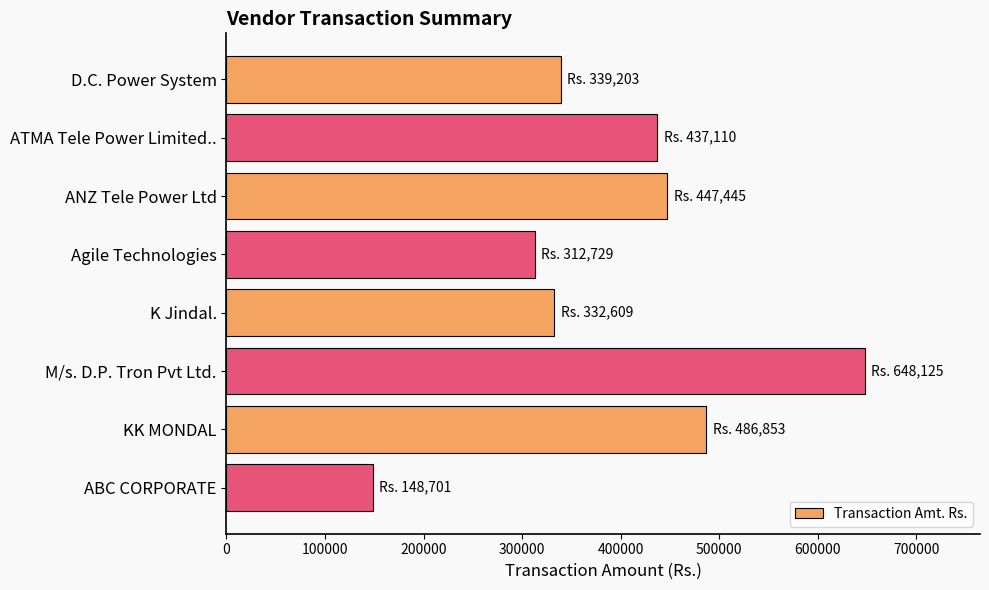

Count the number of data series in this chart.

1